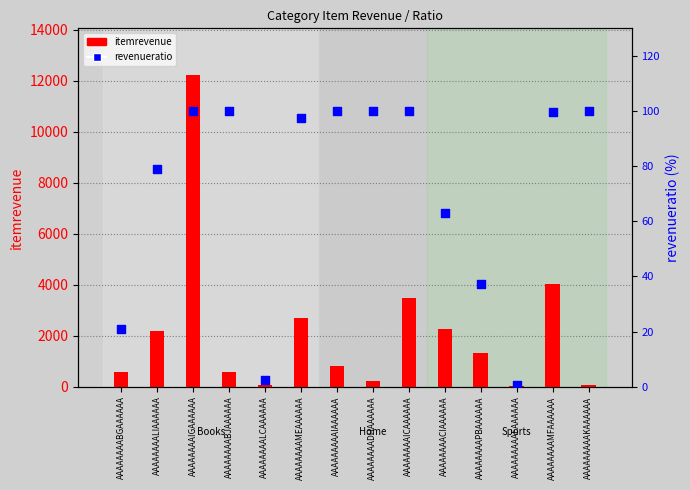

What is the total value across all series at AAAAAAAACIAAAAAA?

2313.2